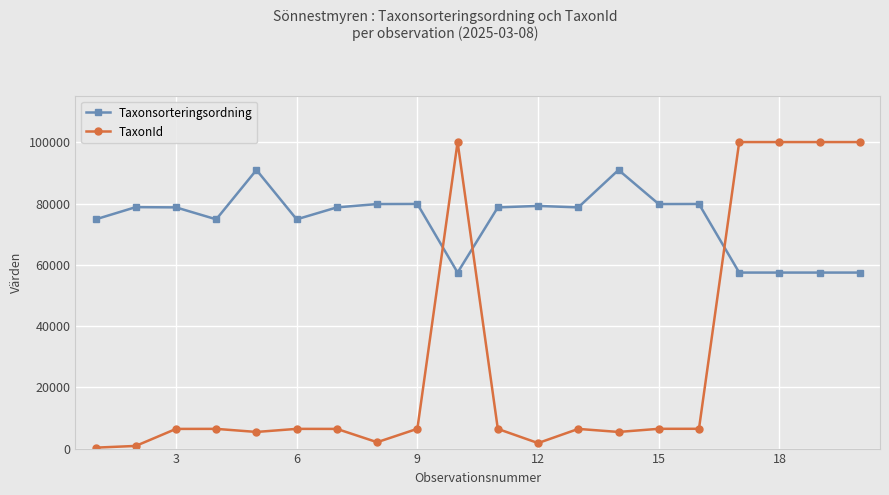

List the series in order of their overall mean, lowest first.

TaxonId, Taxonsorteringsordning